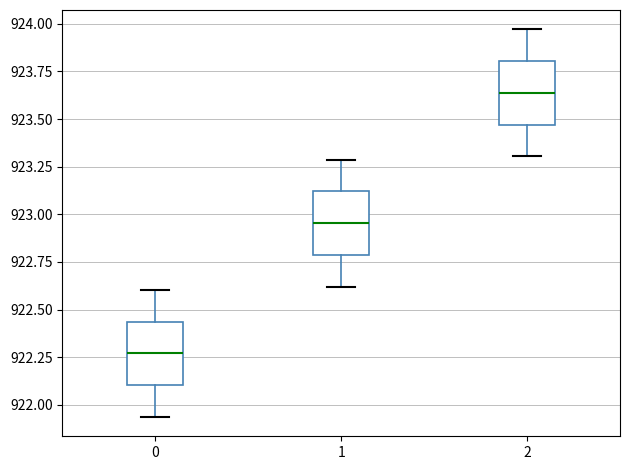

Which box has the highest median line?

2